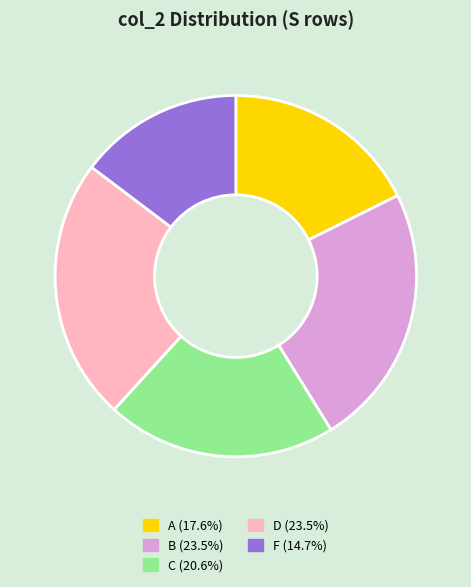

Do A and B together represent more than half of the pie?

No